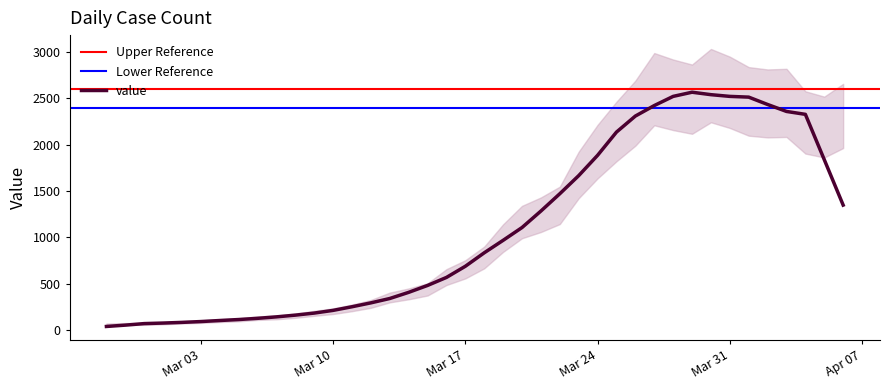

What is the approximate value at 2020-03-09?

182.6